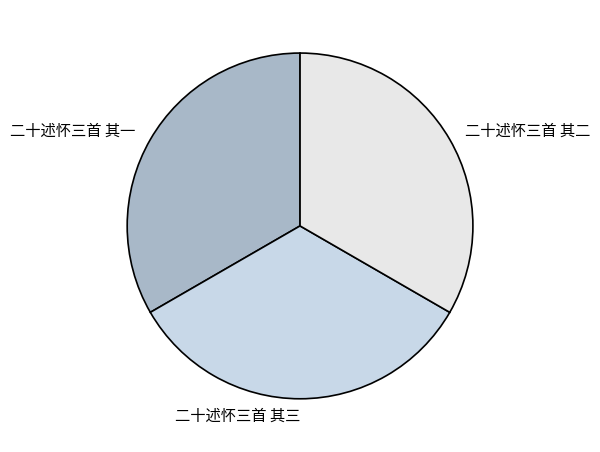

True or false: 二十述怀三首 其二 accounts for 33% of the total.

True